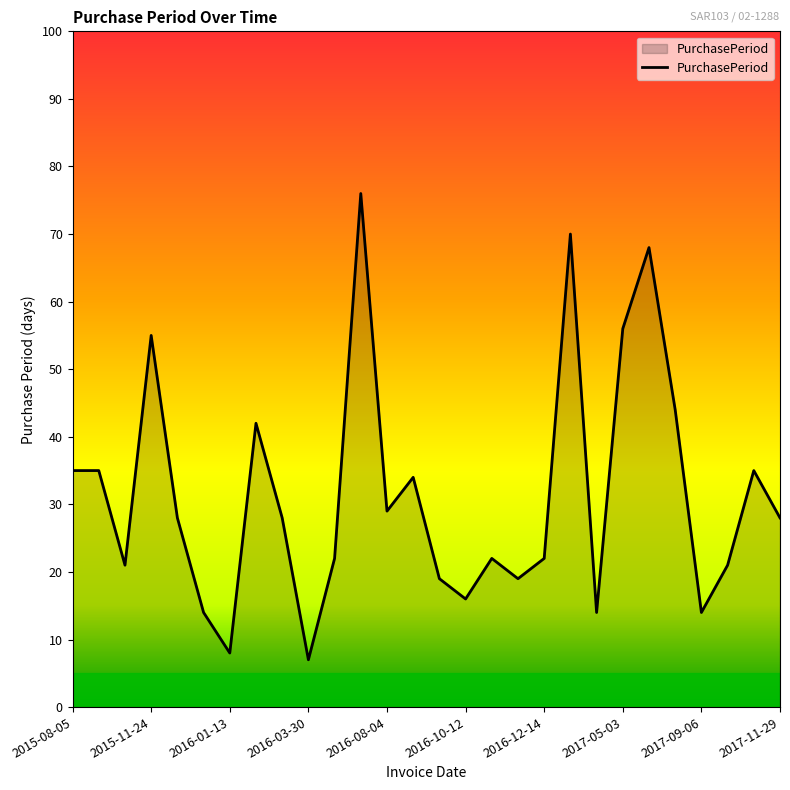

What is the maximum value shown in the chart?

76